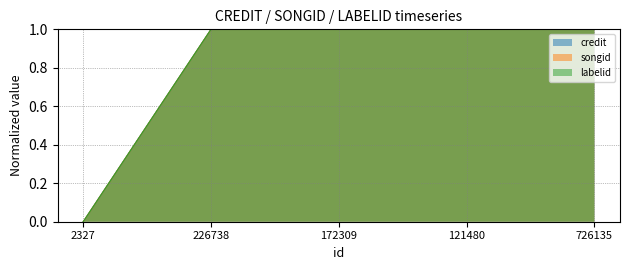

What position from the left is 121480?

4